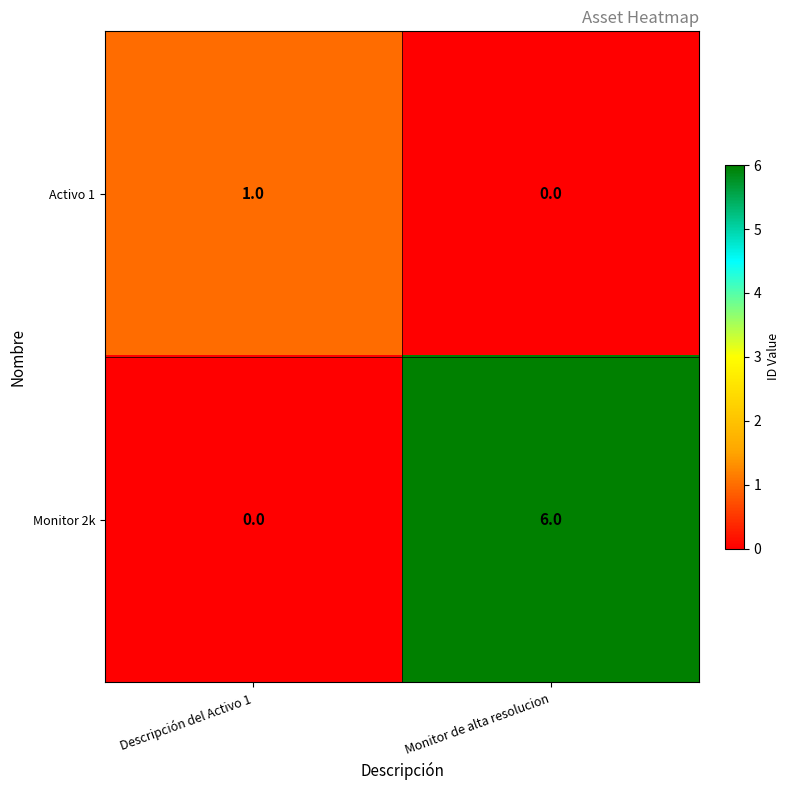

Reading left to right, what are all the values shown in this chart?

Activo 1: Descripción del Activo 1=1	Monitor de alta resolucion=0
Monitor 2k: Descripción del Activo 1=0	Monitor de alta resolucion=6